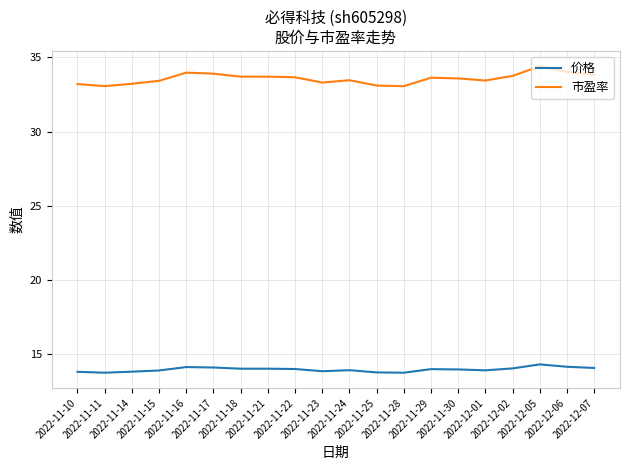

The value of 市盈率 at 2022-11-28 is 48.5. True or false?

False